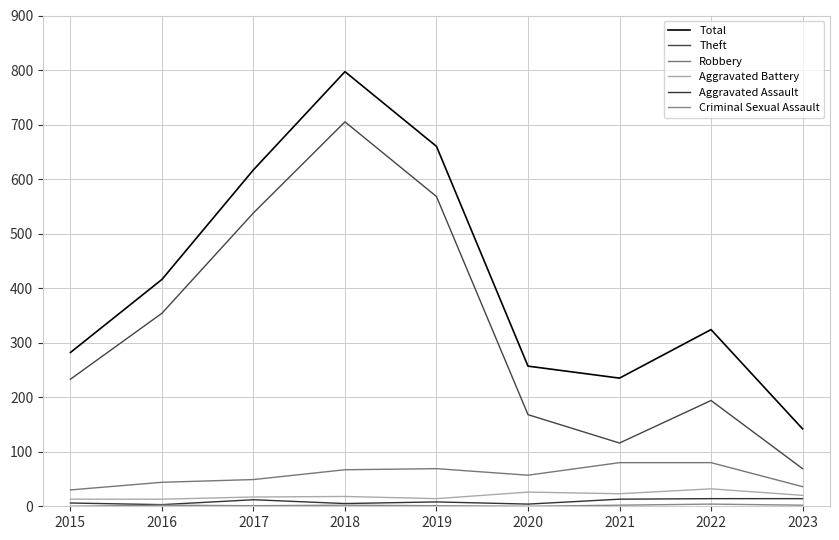

True or false: Total and Aggravated Assault cross at least once.

False